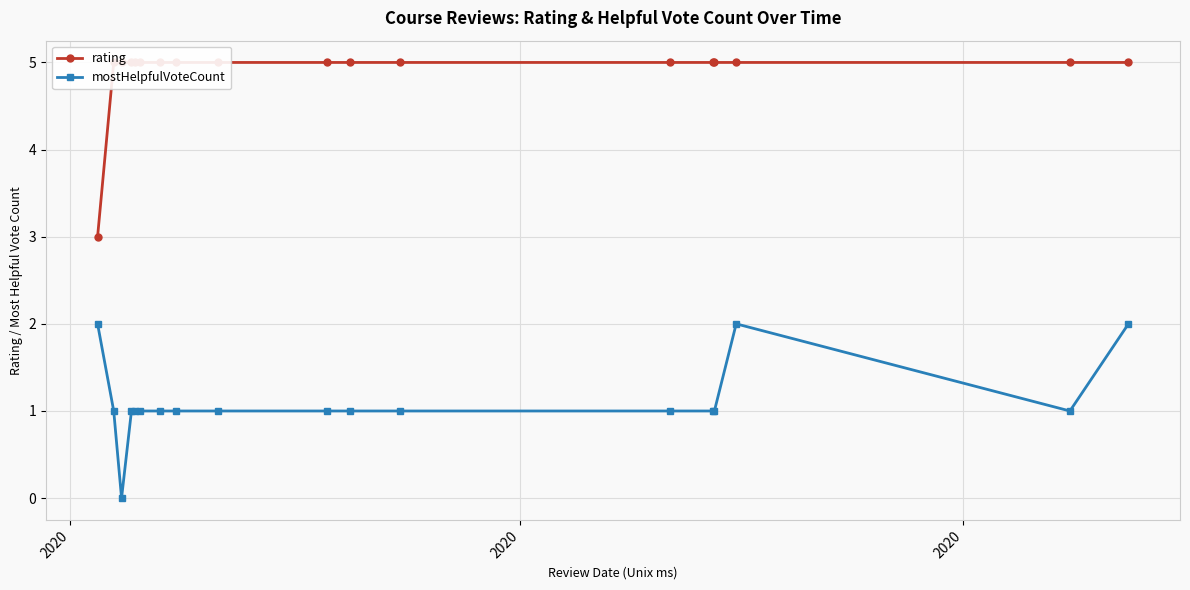

What is the value of the mostHelpfulVoteCount point at the 6th from the left?

1